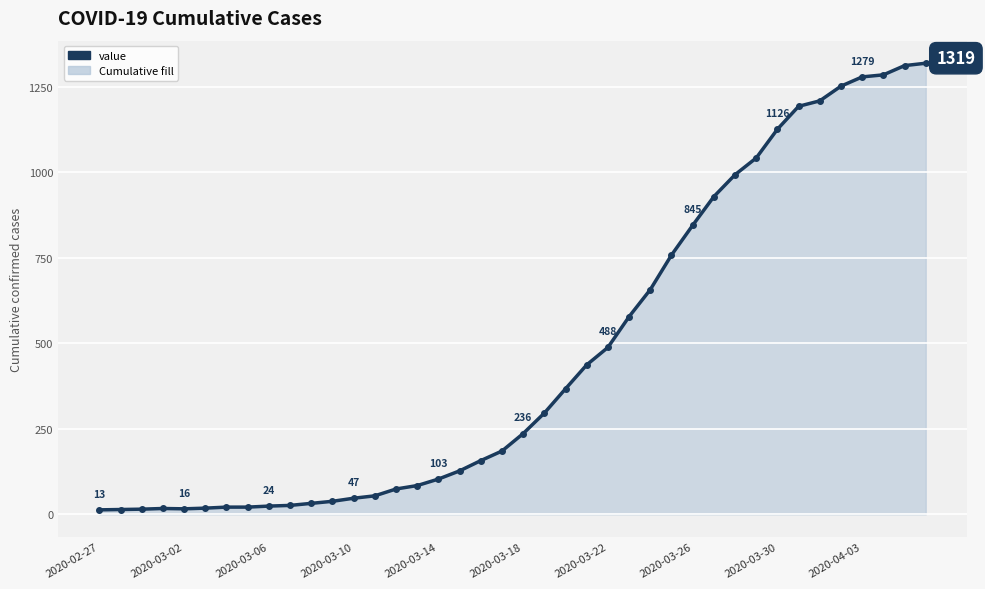

What is the difference between the second highest and minimum values?

1299